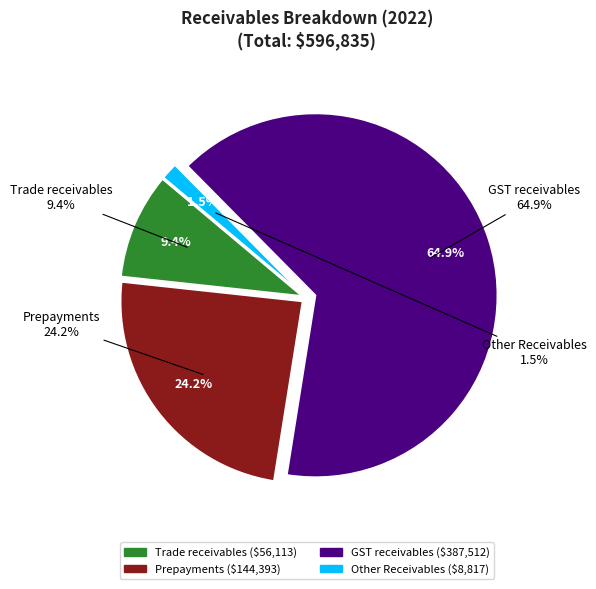

To the nearest percent, what is the difference between the Prepayments and GST receivables slice percentages?

41%